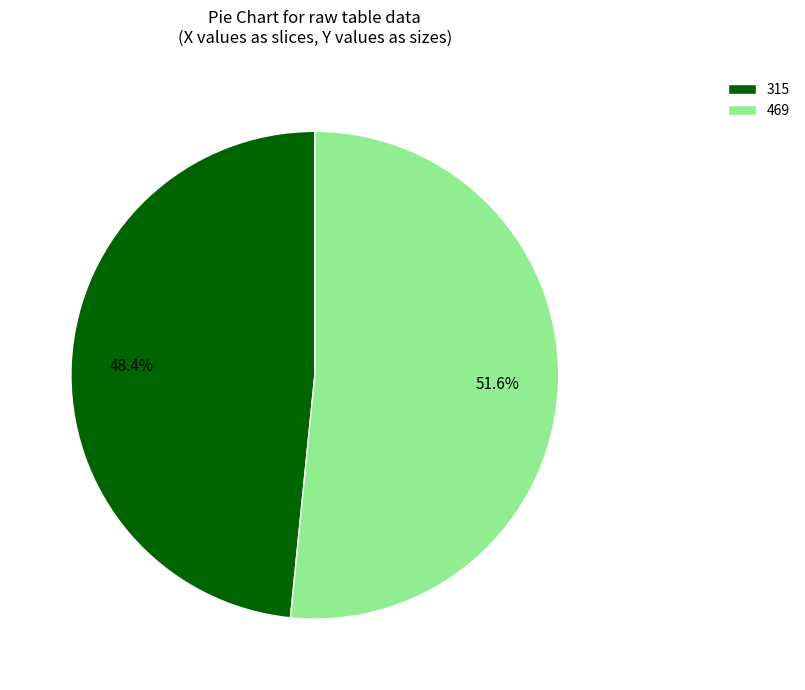

Rank the categories by value from highest to lowest.

469, 315